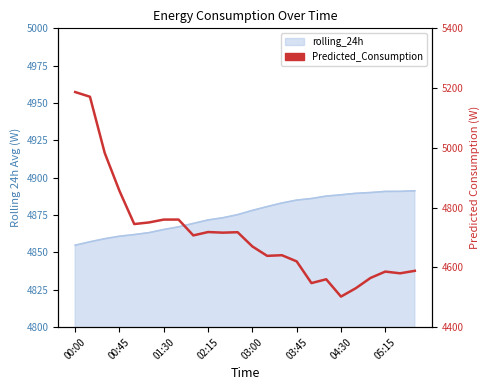

What is the label of the 5th point from the left?

03:00